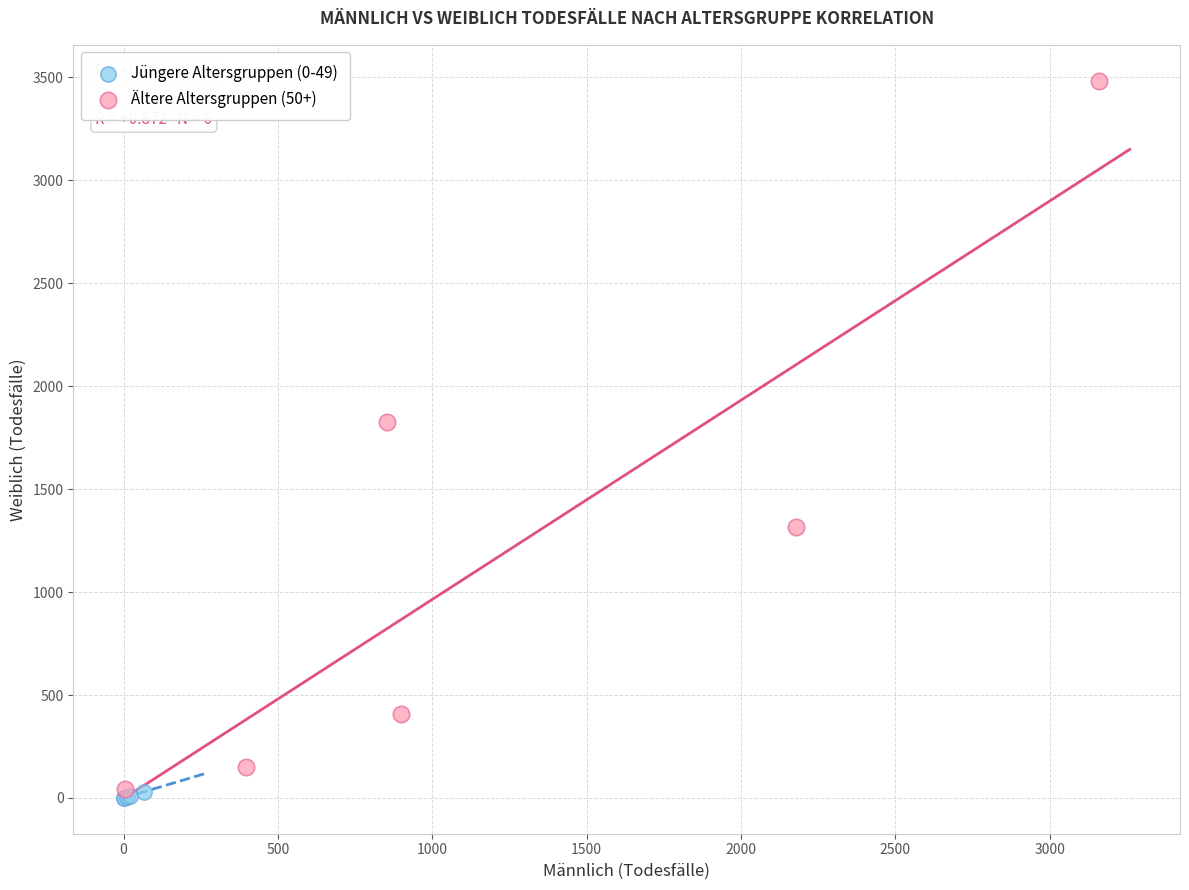

Which series reaches the minimum Y coordinate?

Jüngere Altersgruppen (0-49)